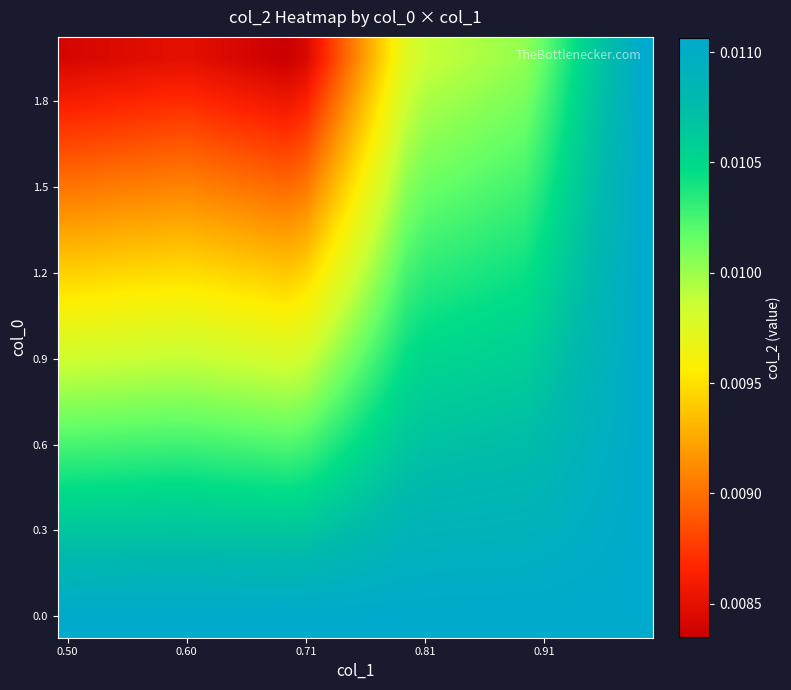

At which category is the sum across all series the highest?

29